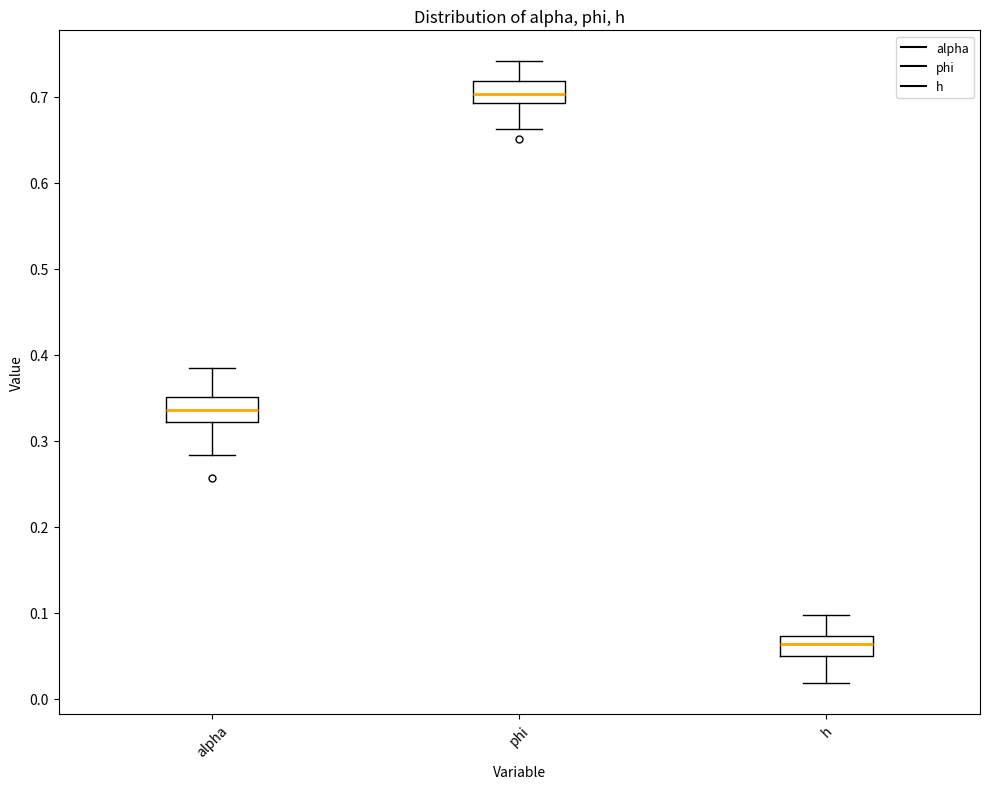

Reading left to right, transcribe this box plot: for each box, give where its median line is, the range the box spans, and where its two whiskers end, as read against the y-axis. The values are not printed on the chart, so give them approximately, as read against the axis.

alpha: median 0.34, box 0.32 to 0.35, whiskers 0.28 to 0.38
phi: median 0.70, box 0.69 to 0.72, whiskers 0.66 to 0.74
h: median 0.06, box 0.05 to 0.07, whiskers 0.02 to 0.10